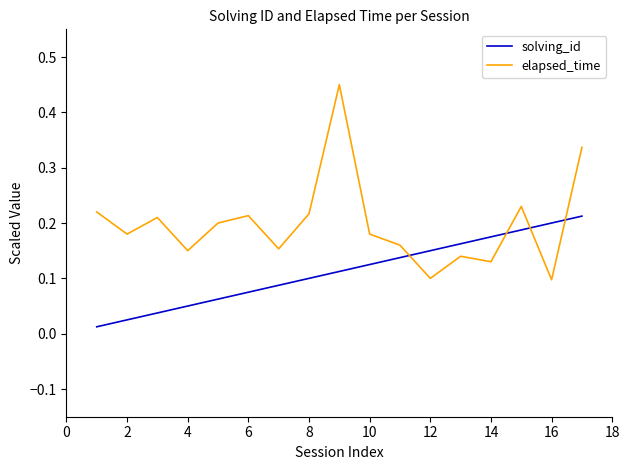

Which series has the widest spread of values?

elapsed_time